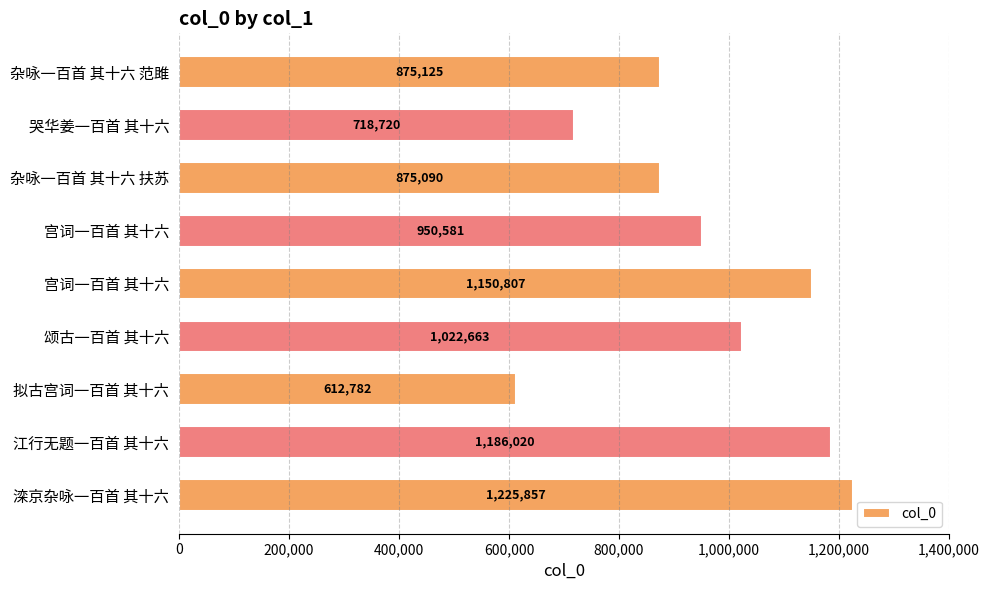

Are the bars horizontal?

Yes